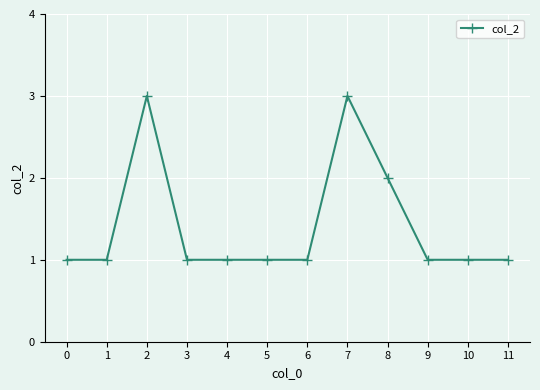

The chart shows a value of 1 at 3. True or false?

True